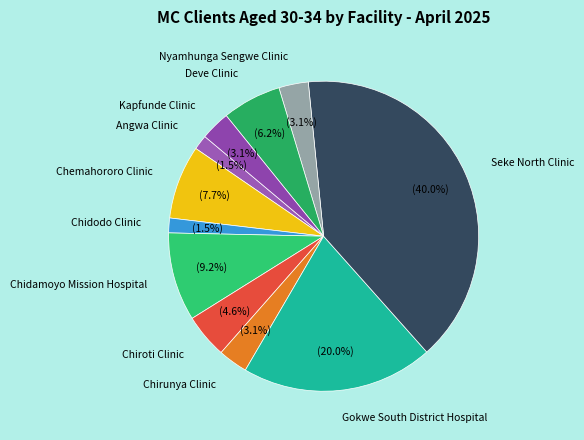

To the nearest percent, what percentage of the pie is Seke North Clinic?

40%